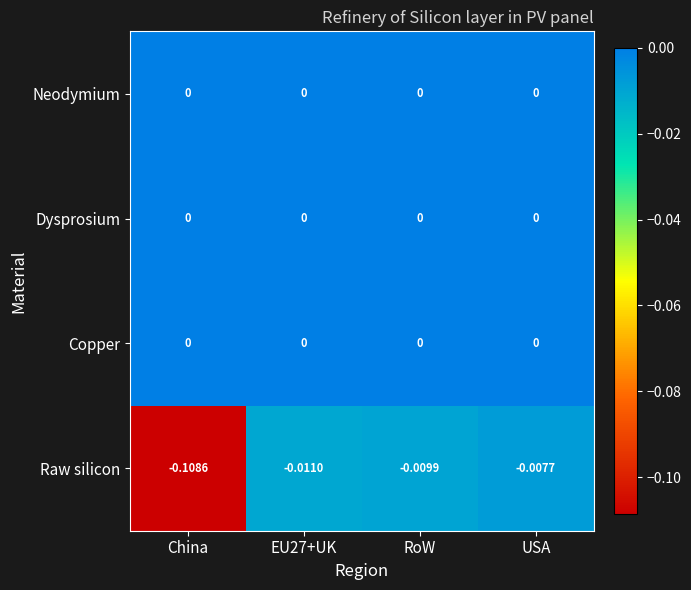

Which series changed the most between China and RoW?

Raw silicon